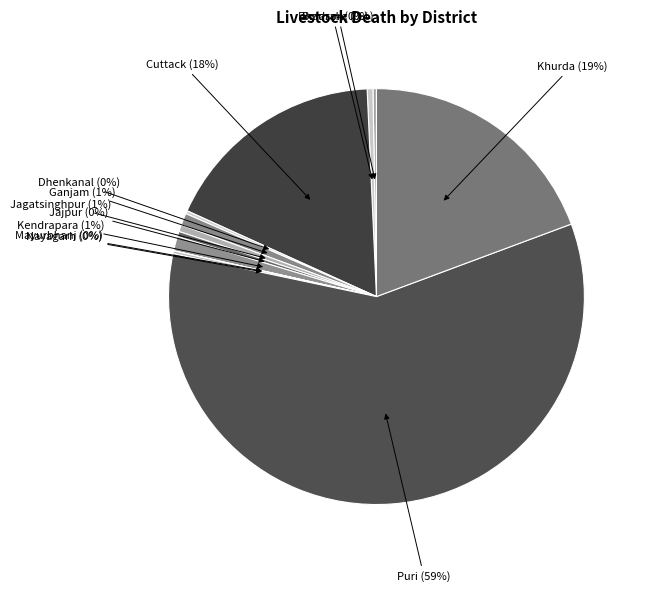

Between Kendrapara and Jajpur, which is larger?

Kendrapara